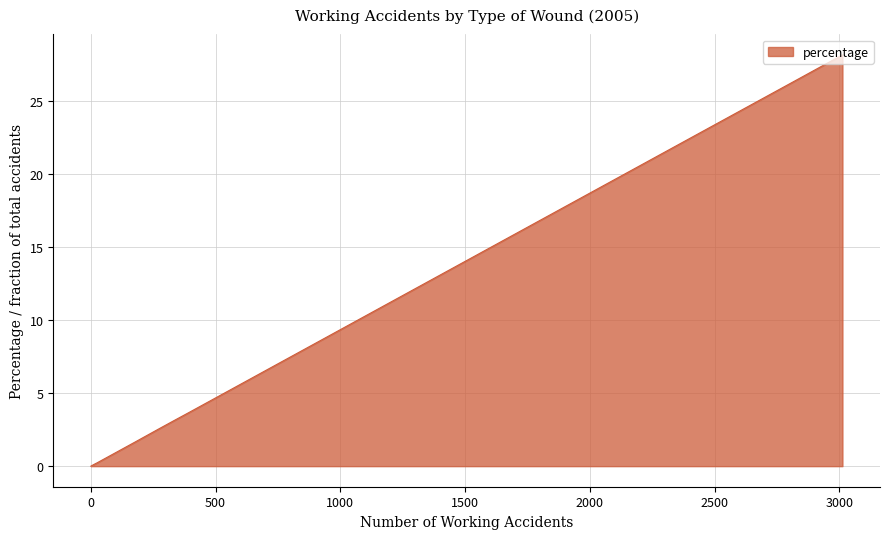

Count the number of values greater than 1.

9